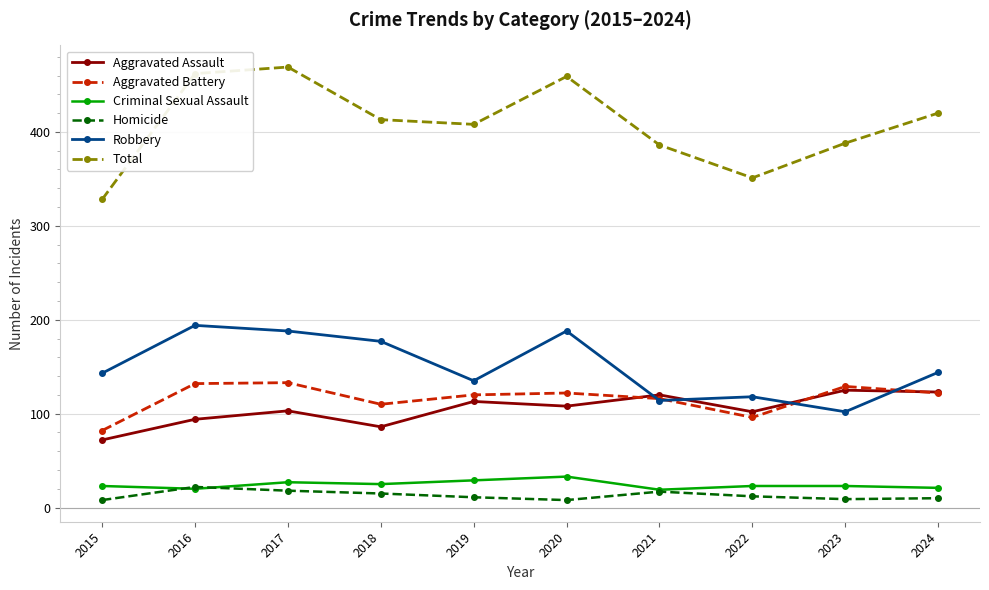

In Aggravated Assault, how many points are lower than both neighbors (excluding endpoints)?

3